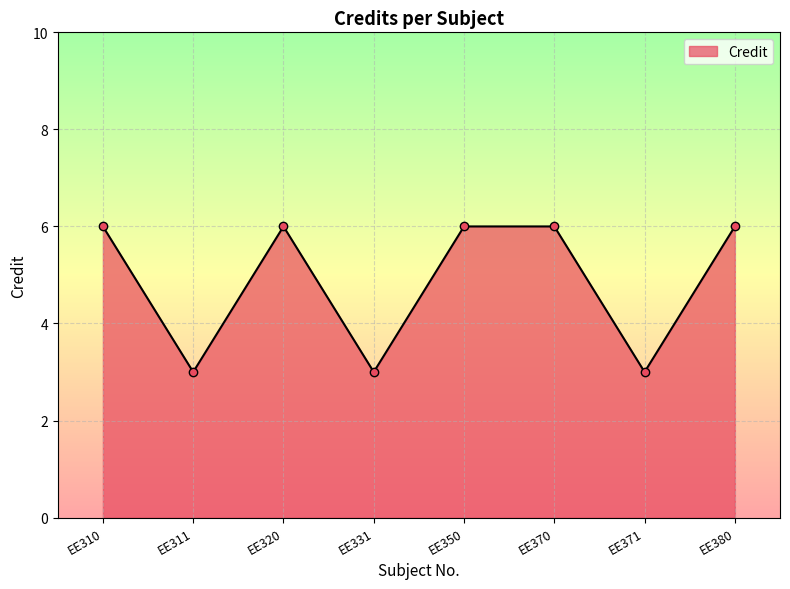

What is the value of the 7th point from the left?

3